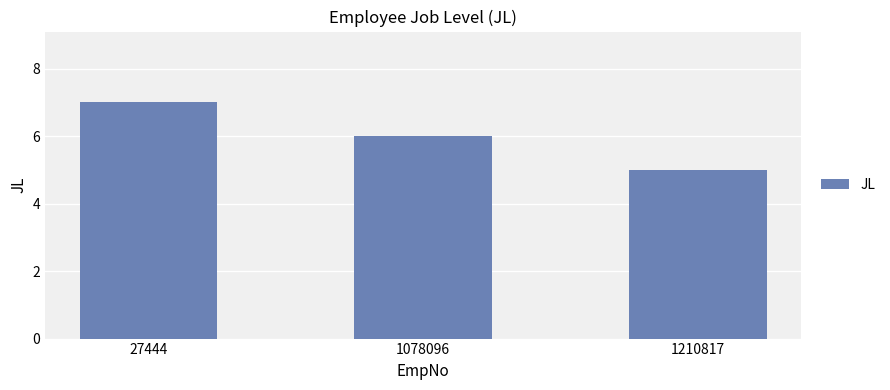

What is the value of the 1st bar from the left?

7